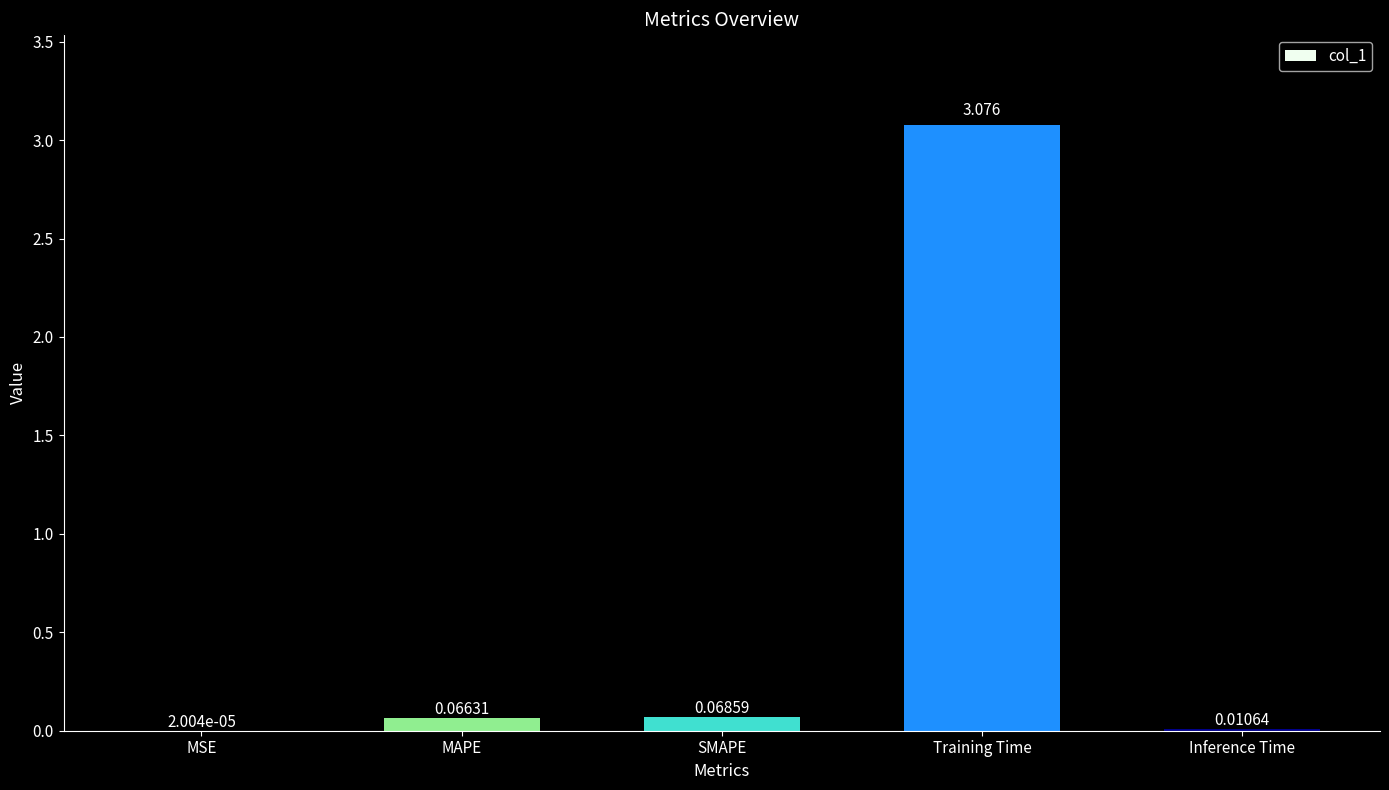

Which has a higher value, MSE or MAPE?

MAPE